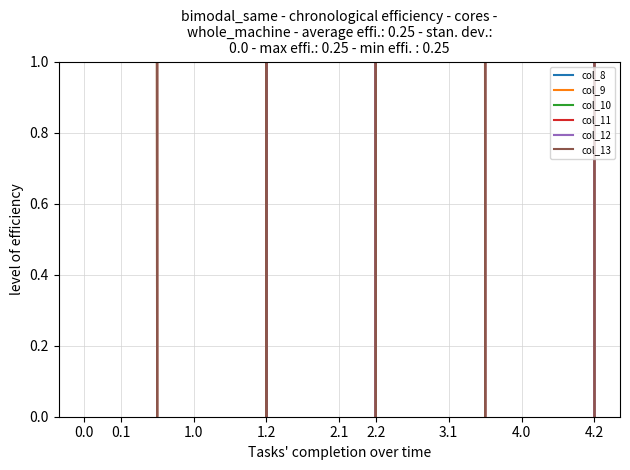

What is the label of the 10th point from the right?

1.2